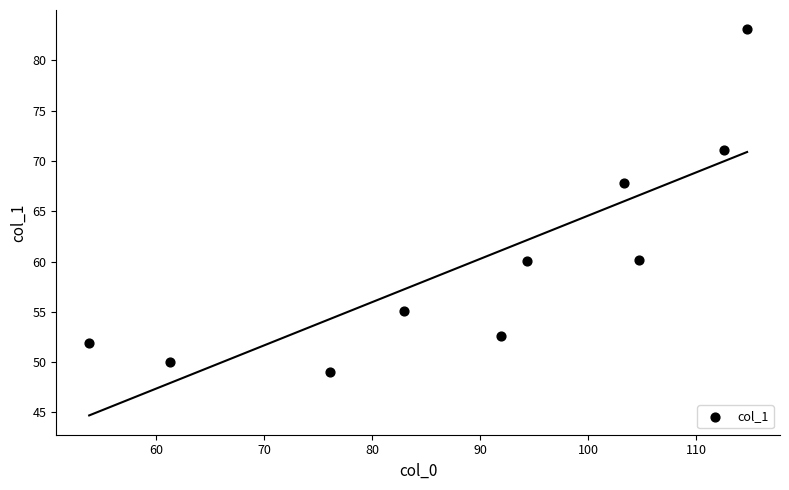

What Y value in the scatter plot is closest to 66?

67.8